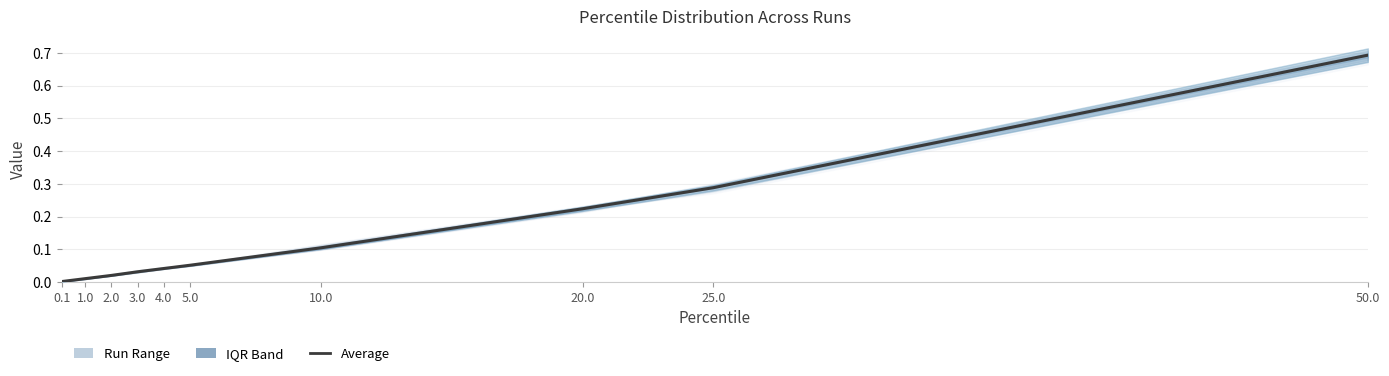

Which category has the lowest value across all series?

0.1